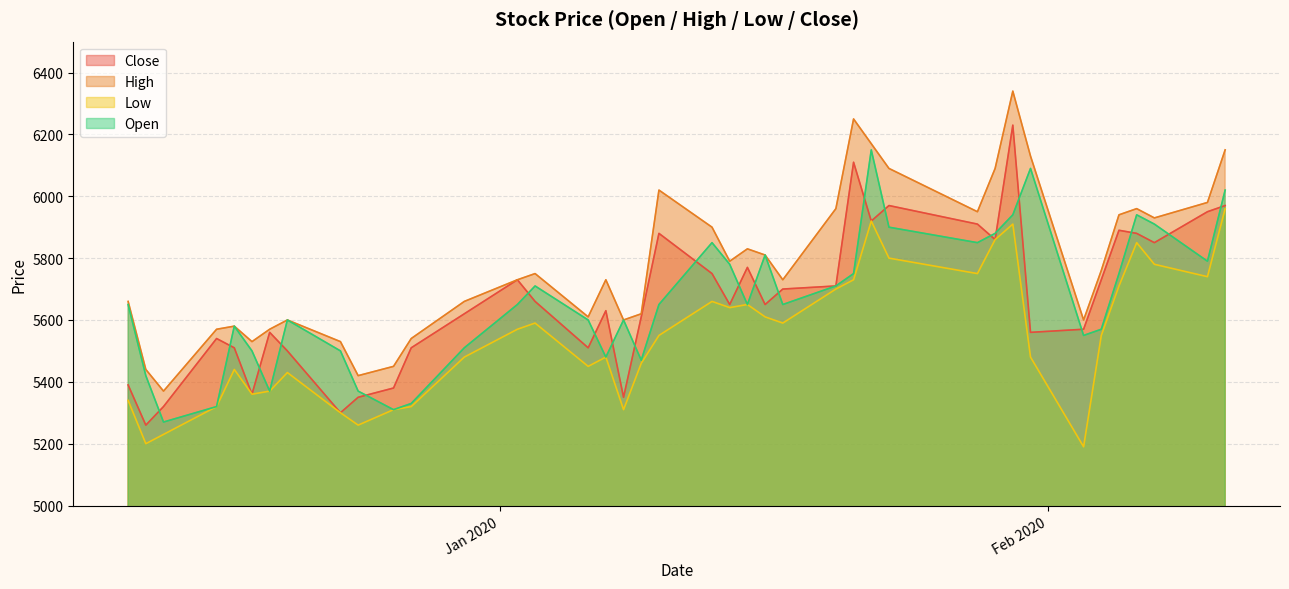

Read the High value at 2020-01-03.

5750